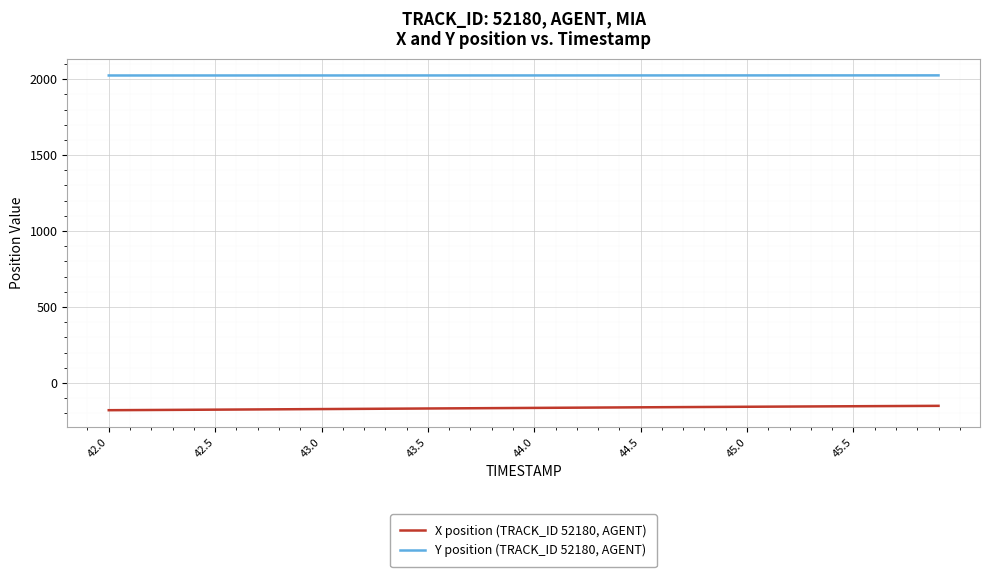

At how many categories does at least one series exceed 358?

40